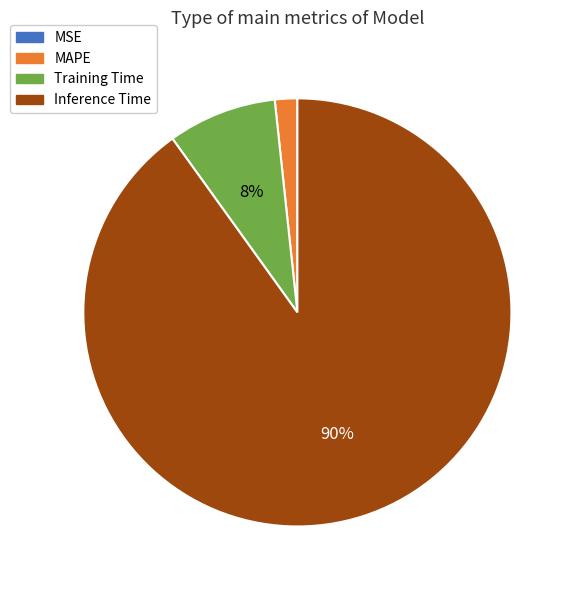

To the nearest percent, what is the difference between the largest and smallest slice percentages?

90%